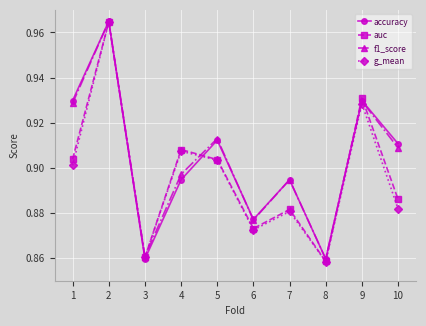

In f1_score, how many points are higher than both neighbors (excluding endpoints)?

4